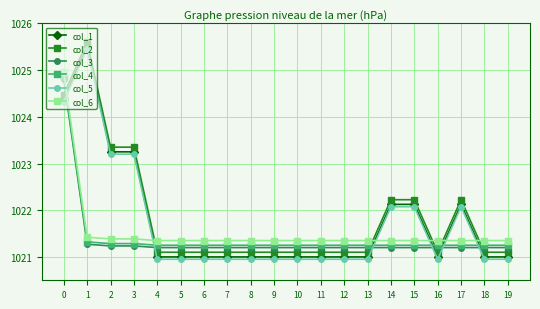

What is the difference between the second highest and minimum values in the col_2 series?

3.4